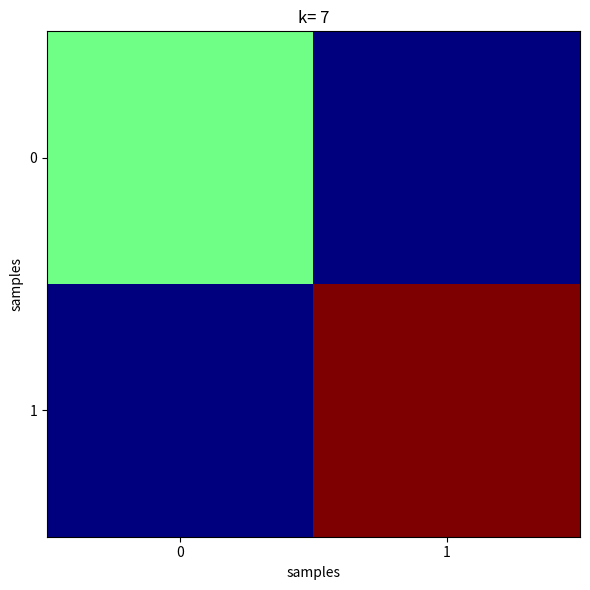

Reading left to right, what are all the values shown in this chart?

0: 0=19	1=0
1: 0=0	1=39